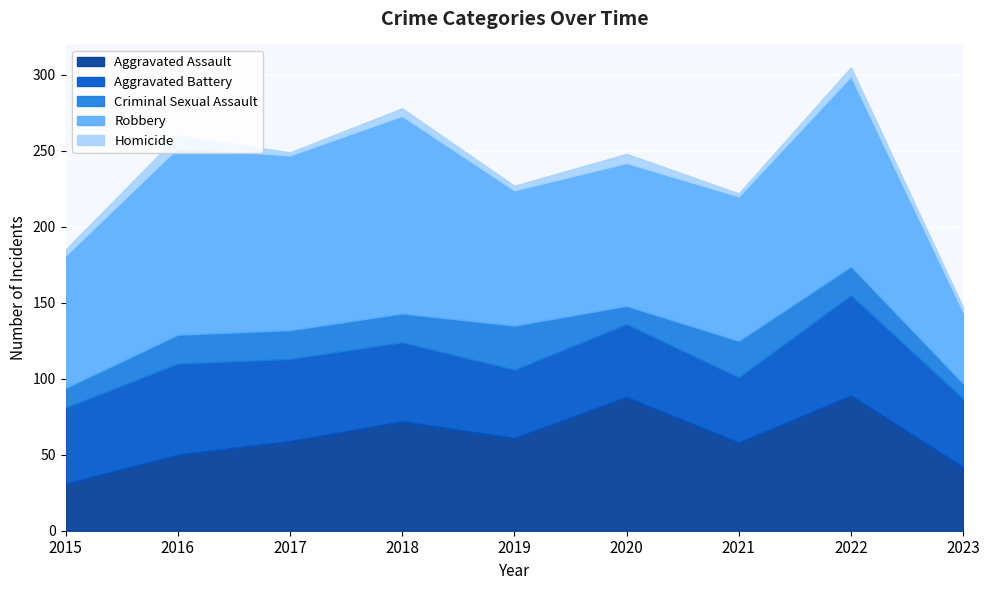

What is the value of the Aggravated Assault point at the 1st from the left?

31